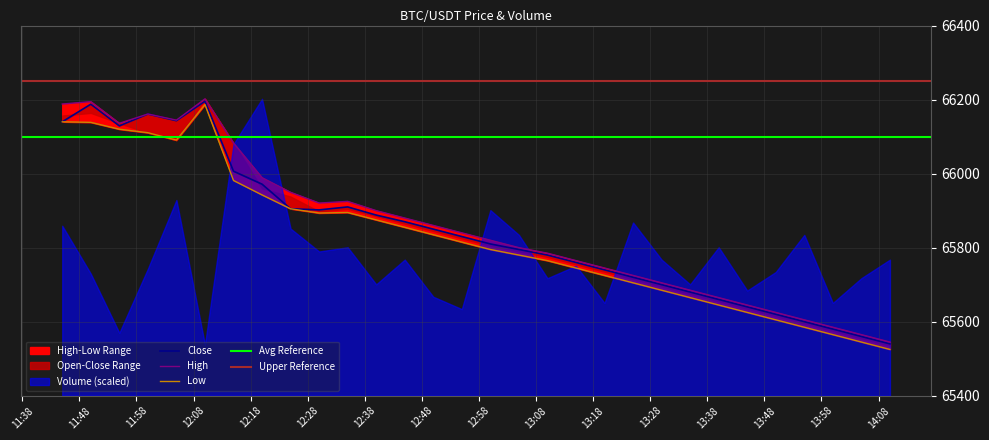

What is the value of the Close point at the 10th from the left?

65902.0